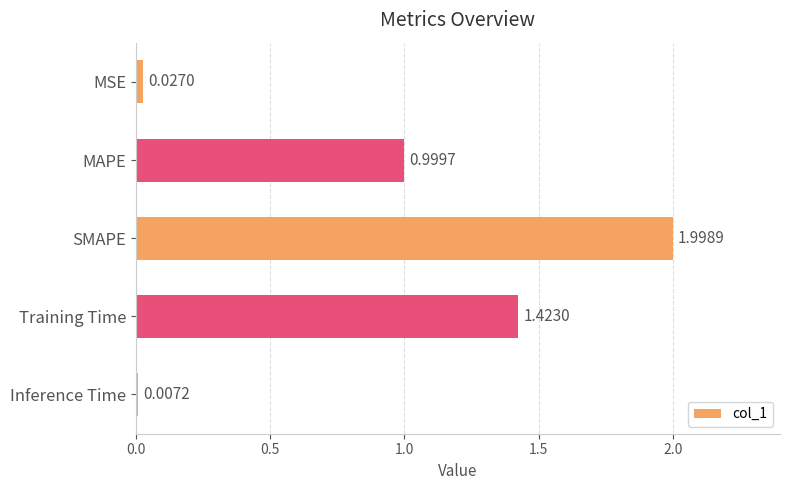

What is the change in value from MSE to MAPE?

+1.0